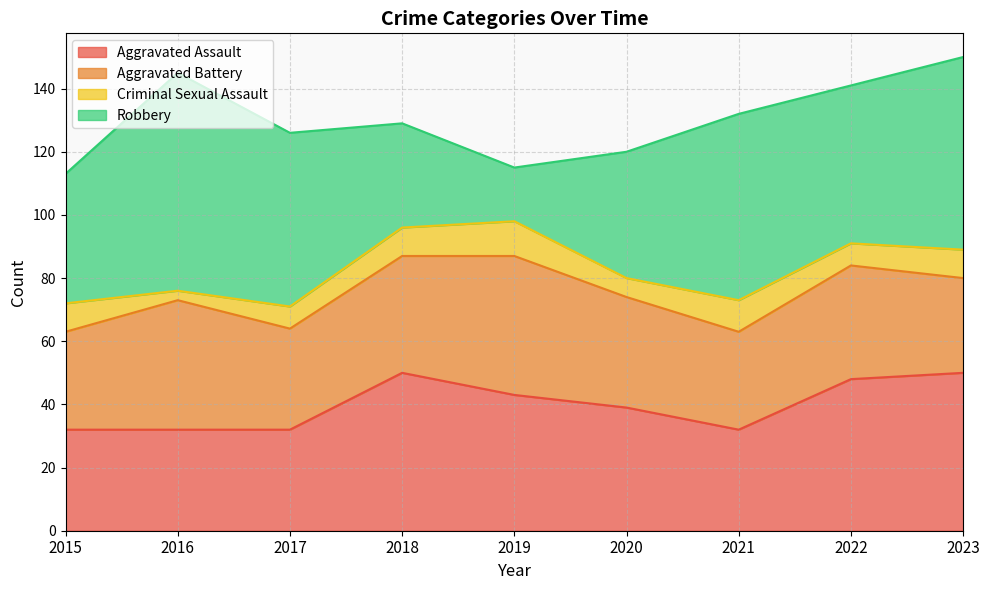

How many interior local valleys does the Criminal Sexual Assault series have?

3